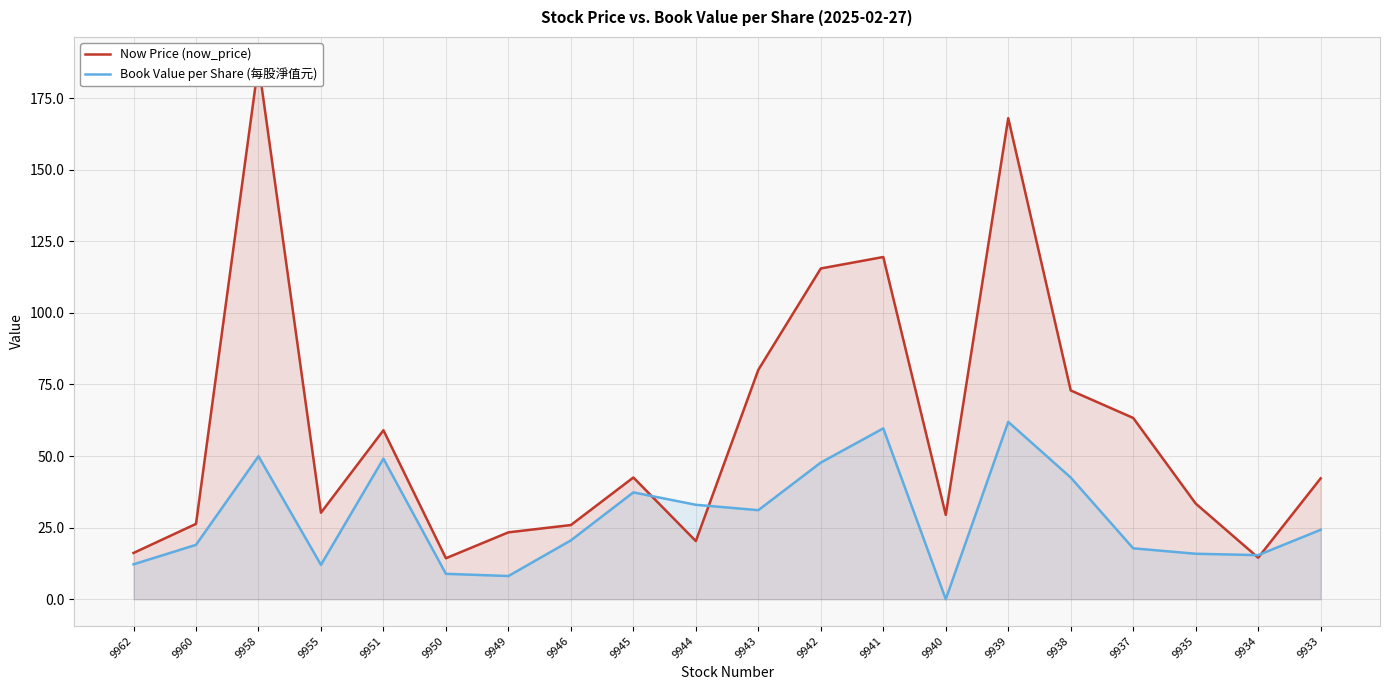

In Book Value per Share (每股淨值元), how many points are higher than both neighbors (excluding endpoints)?

5